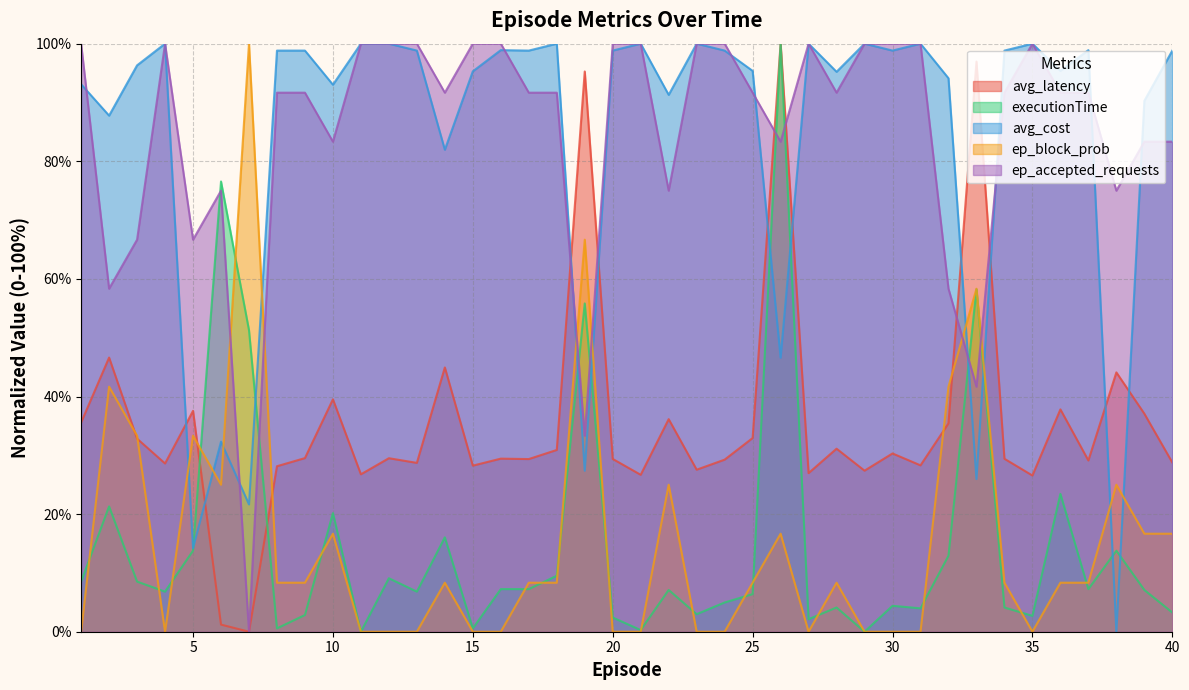

True or false: avg_cost has a value of 27.8 at 11.

False